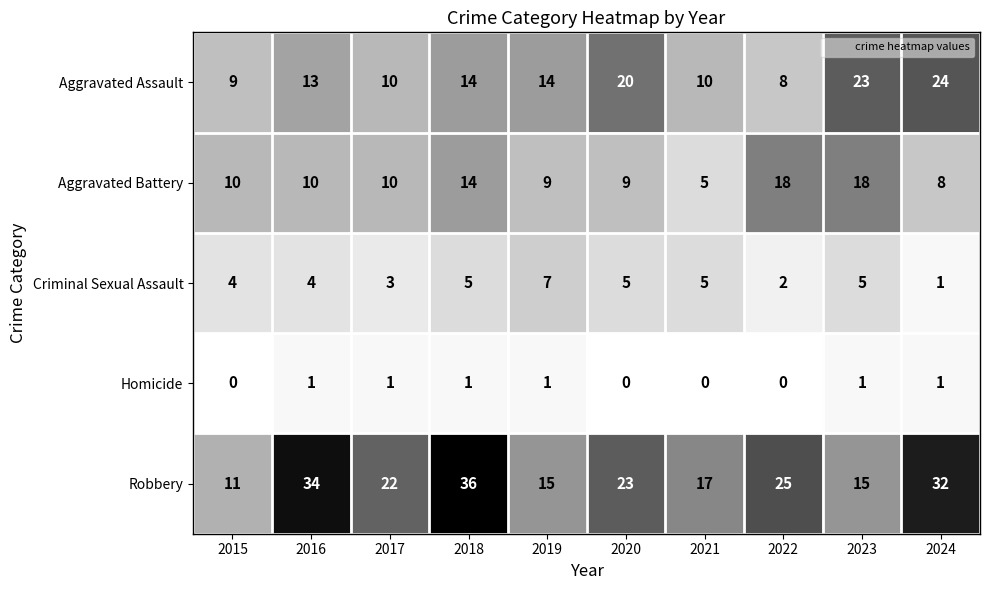

What is the difference between the highest and lowest values at 2020?

23